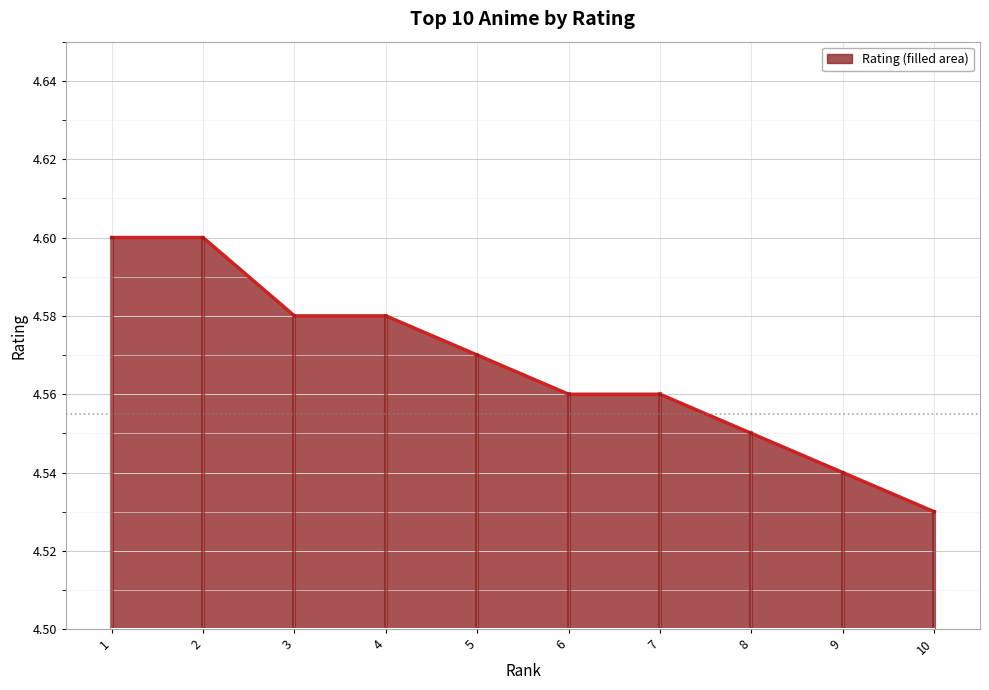

What is the sum of the values at 4 and 10?

9.1